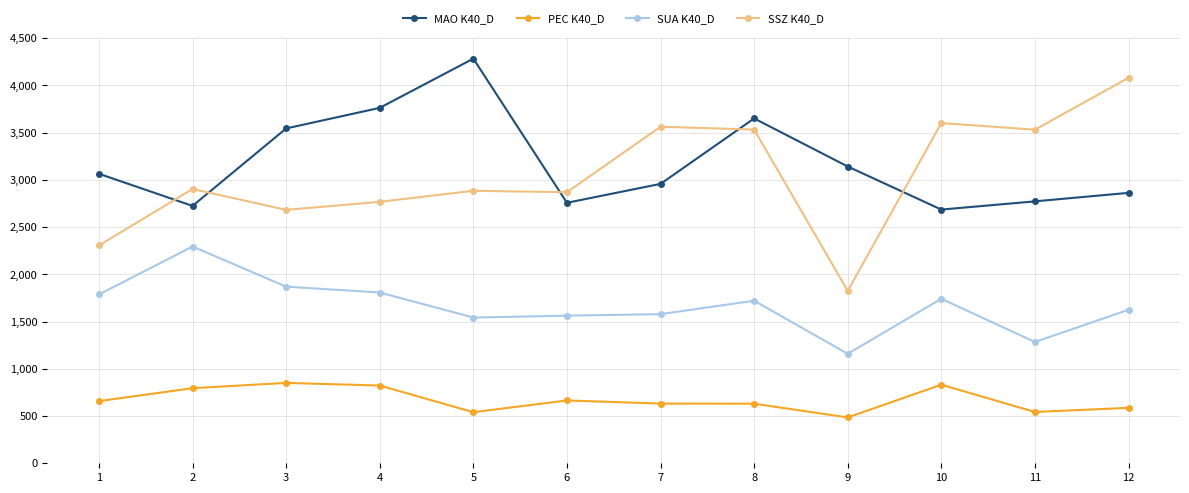

Where is the first local minimum for SSZ K40_D?

3